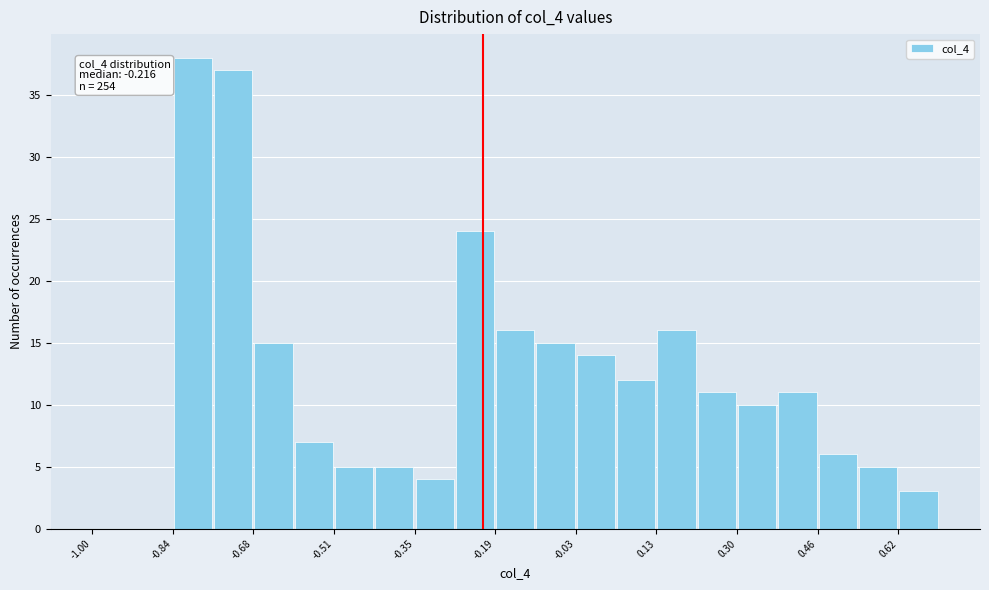

Over which range of the x-axis is the bar tallest?

-0.84 to -0.76